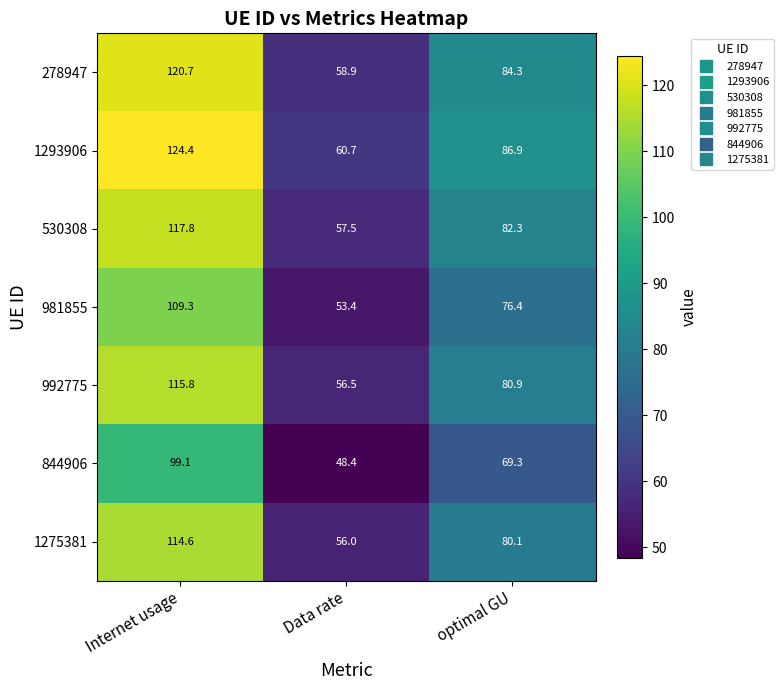

Between Data rate and optimal GU, which series saw the biggest shift?

1293906